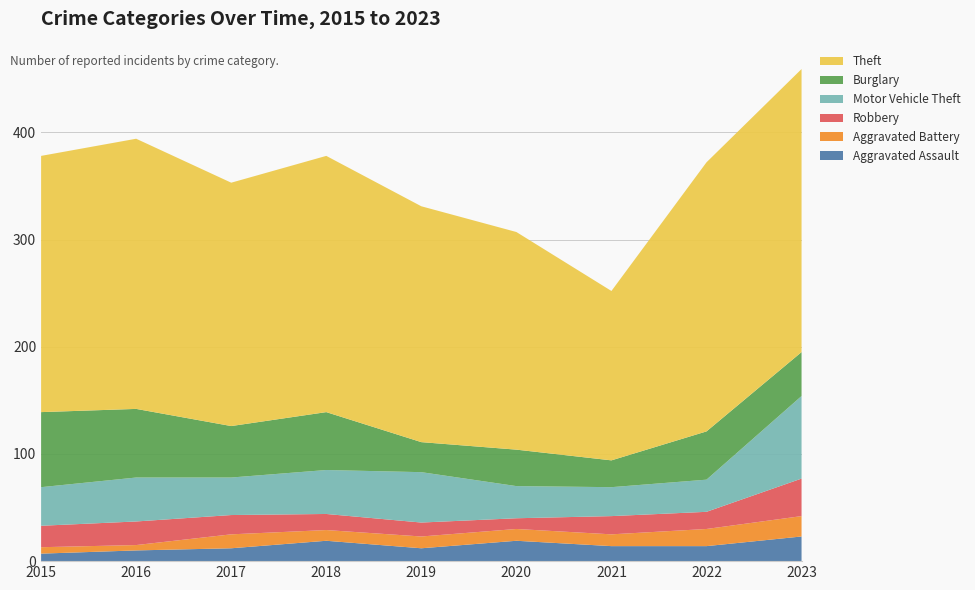

Reading left to right, list all the values displayed in this chart.

Aggravated Assault: 7	10	12	19	12	19	14	14	23
Aggravated Battery: 6	5	13	10	11	11	11	16	19
Robbery: 20	22	18	15	13	10	17	16	35
Motor Vehicle Theft: 36	41	35	41	47	30	27	30	77
Burglary: 70	64	48	54	28	34	25	45	41
Theft: 239	252	227	239	220	203	158	251	264